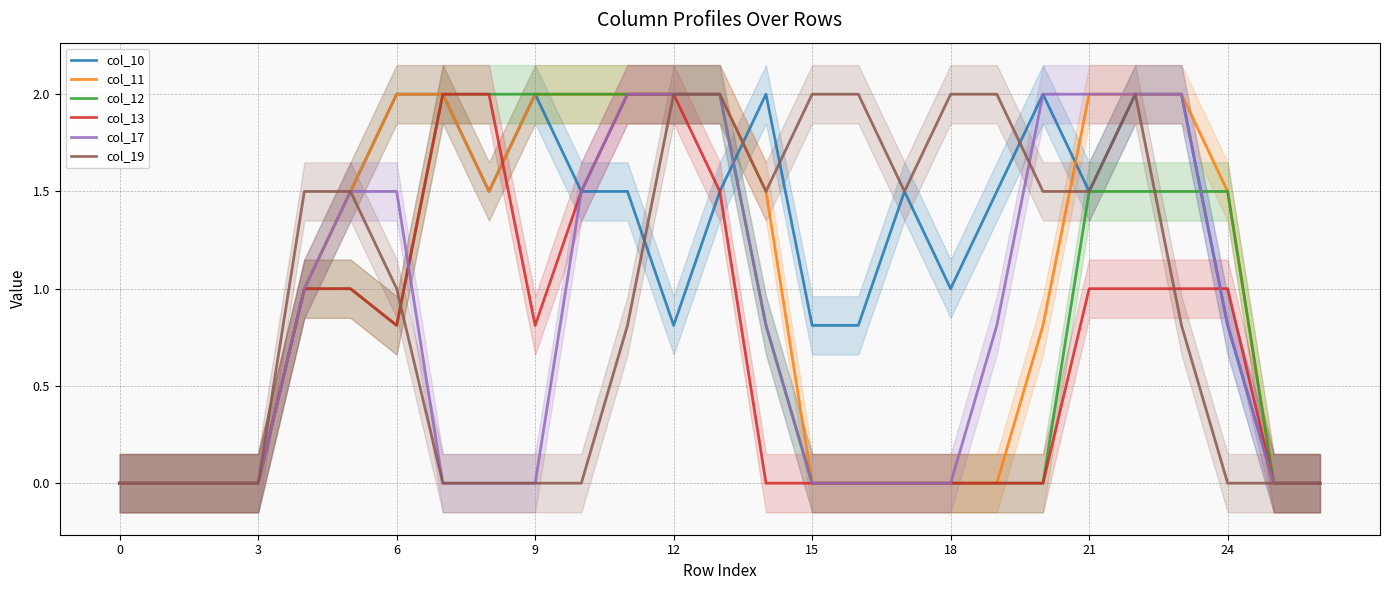

What is the label of the 13th point from the left?

12